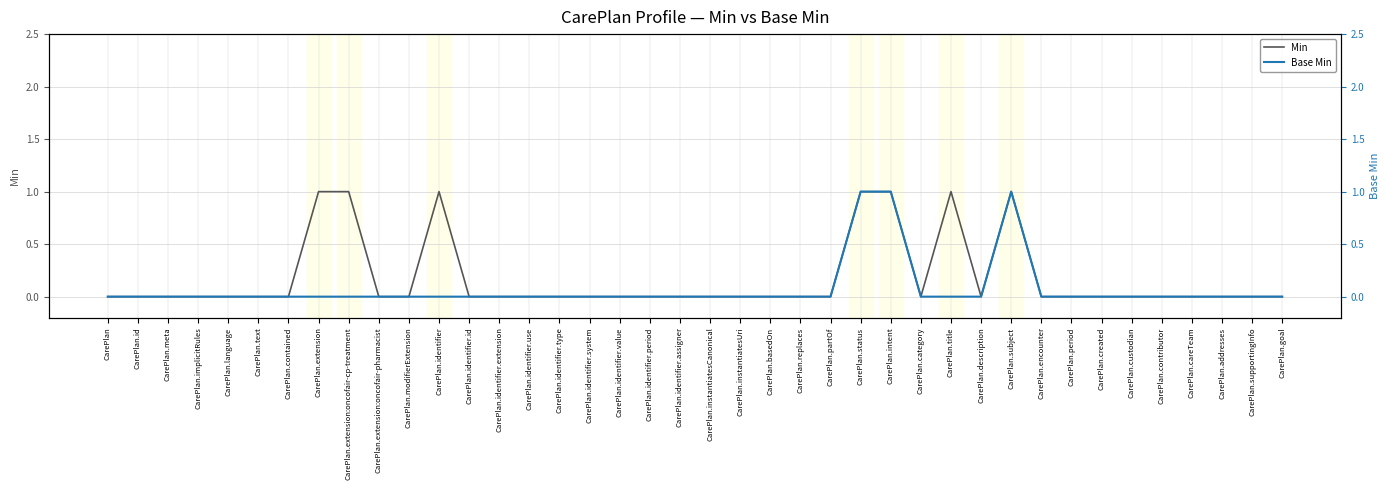

At which label is Base Min closest to 0?

CarePlan